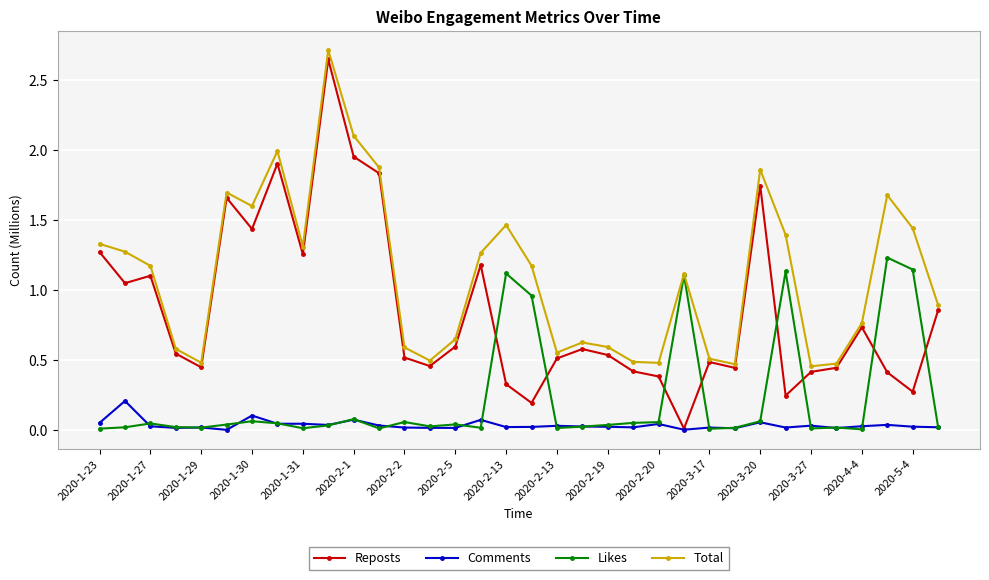

Which series has the widest spread of values?

Reposts